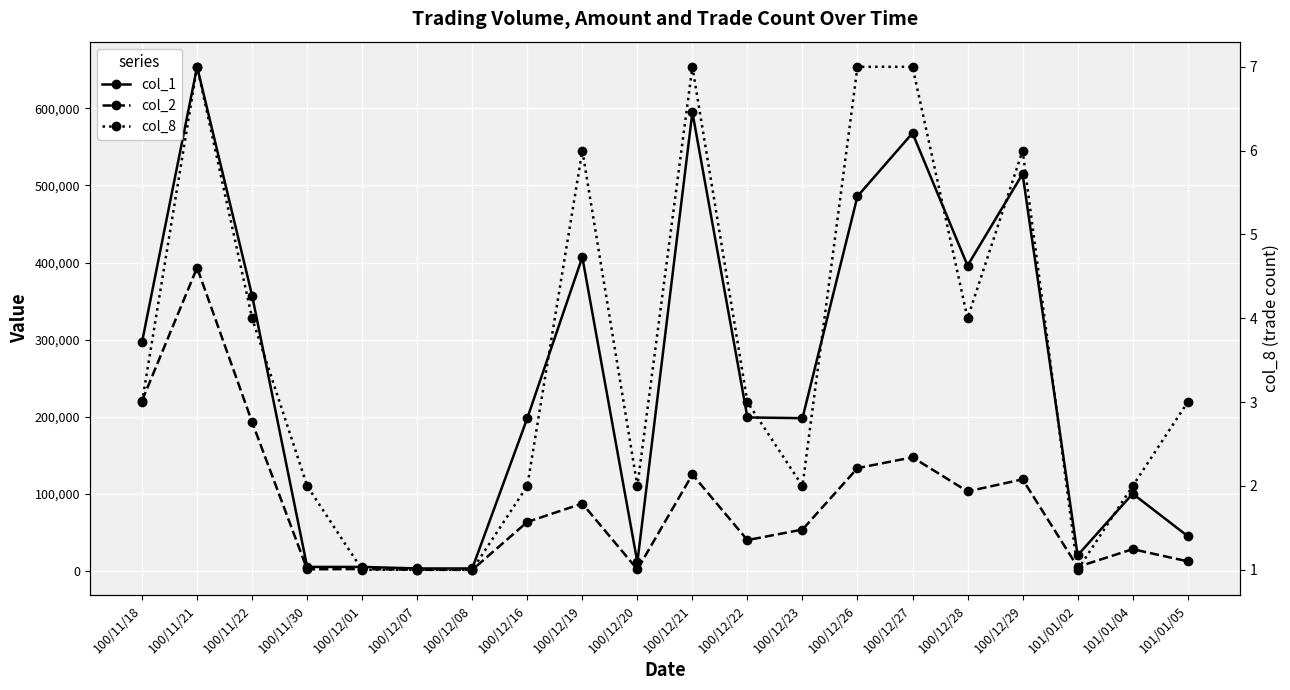

True or false: col_1 has a value of 175080 at 100/11/22.

False